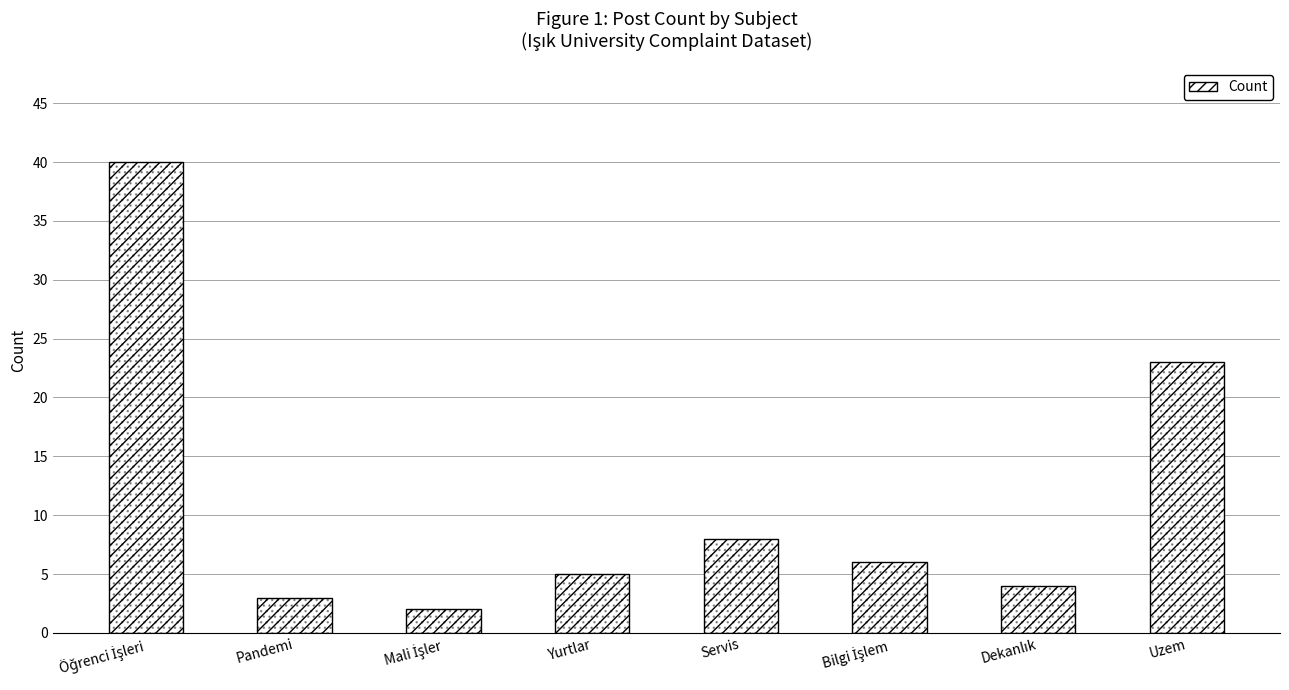

The value at Yurtlar is 1. True or false?

False